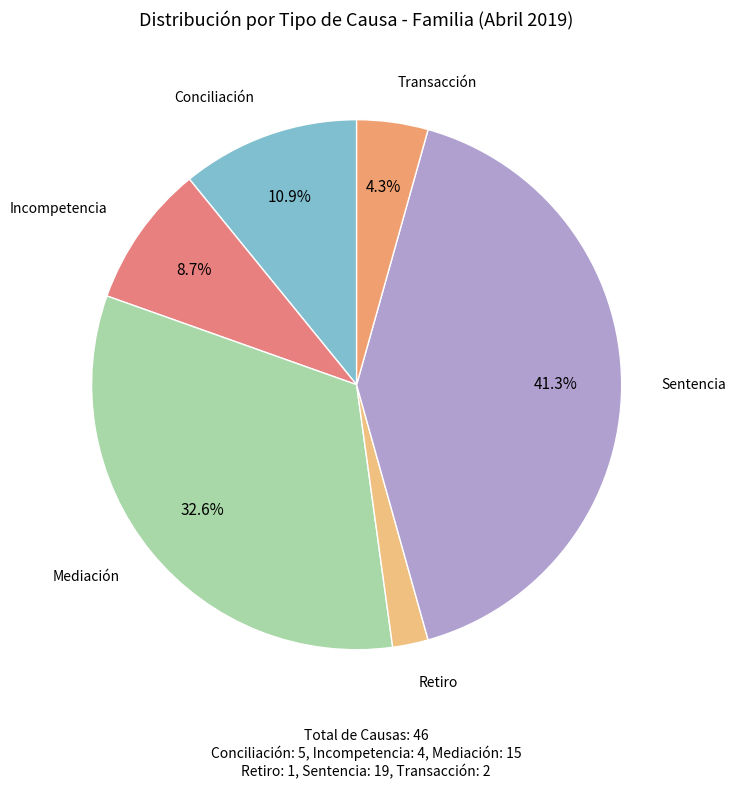

How many segments does this pie chart have?

6